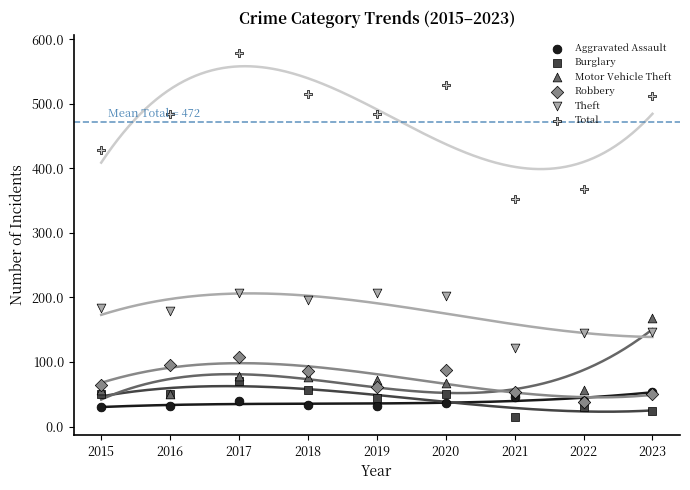

Which series has the widest spread of Y values?

Total